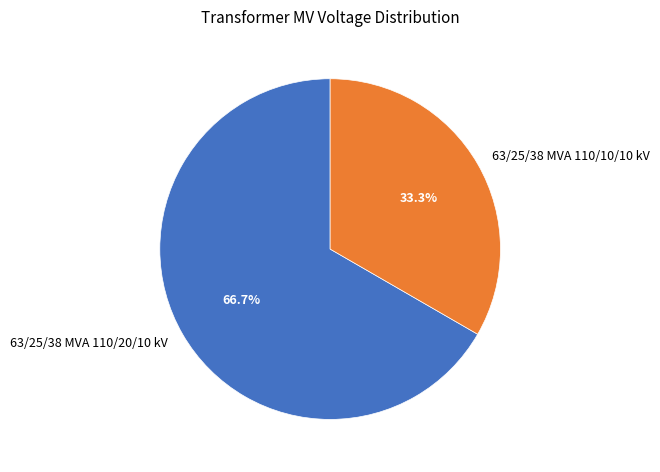

Between 63/25/38 MVA 110/10/10 kV and 63/25/38 MVA 110/20/10 kV, which is larger?

63/25/38 MVA 110/20/10 kV